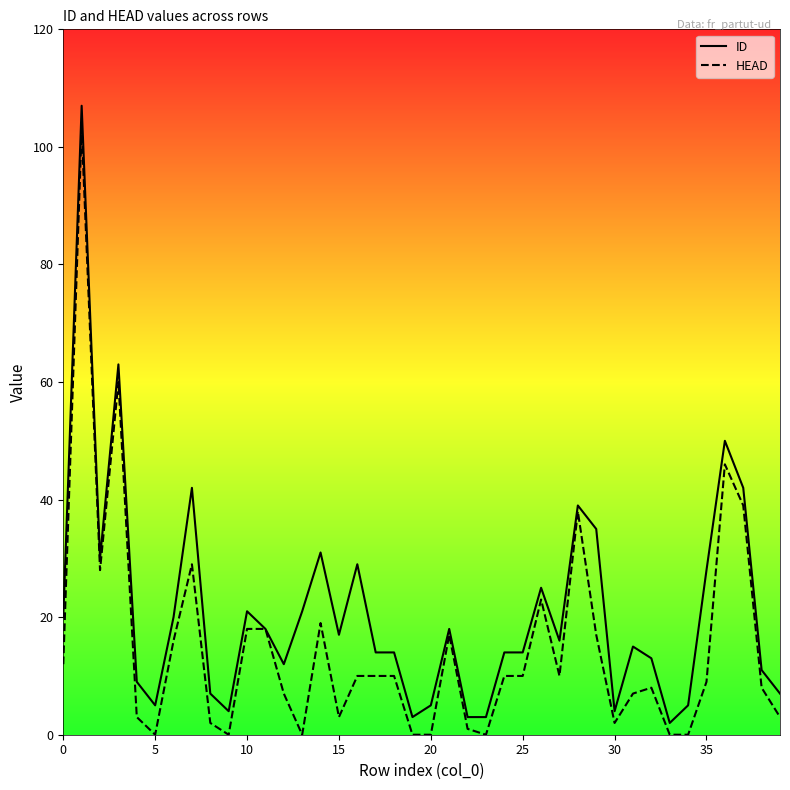

True or false: HEAD and ID cross at least once.

False